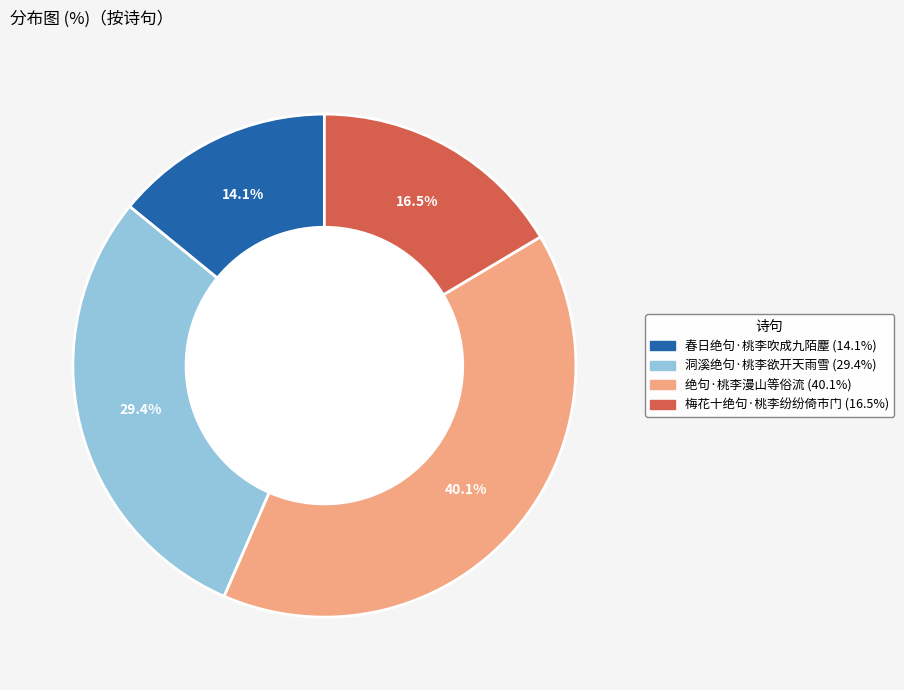

What percentage is NOT represented by 梅花十绝句·桃李纷纷倚市门?

83.5%